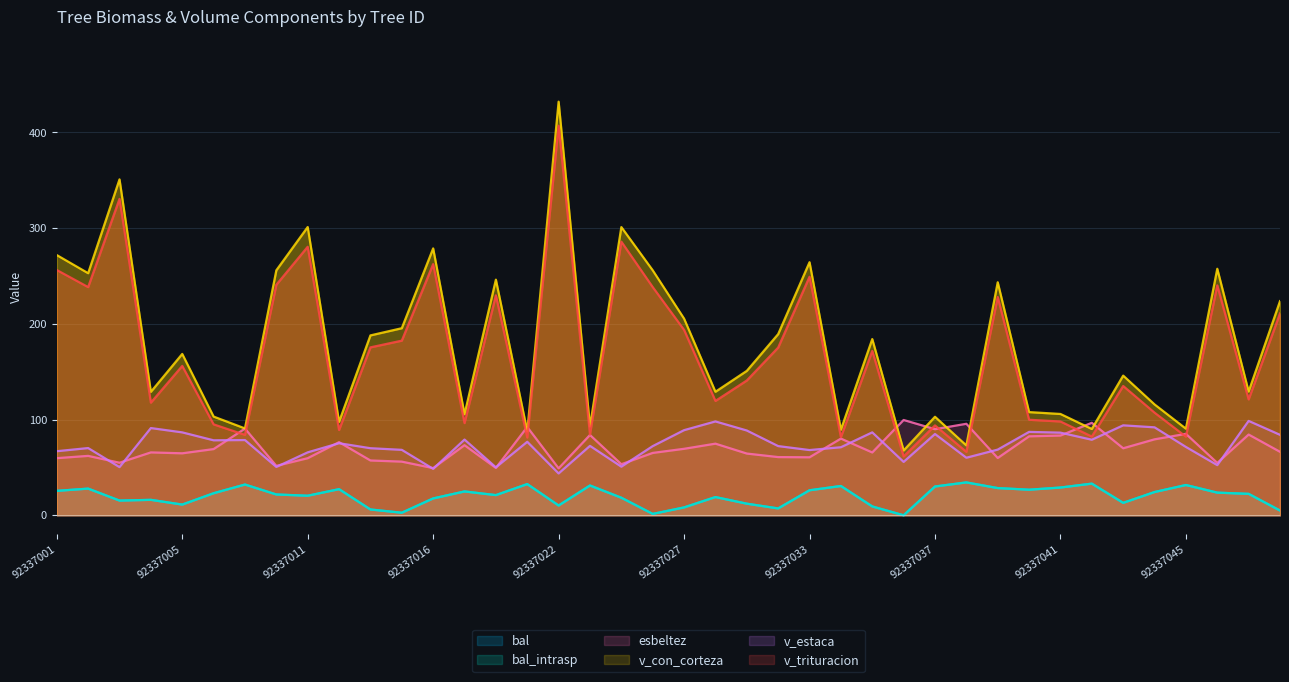

Between 92337017 and 92337021, which series saw the biggest shift?

esbeltez